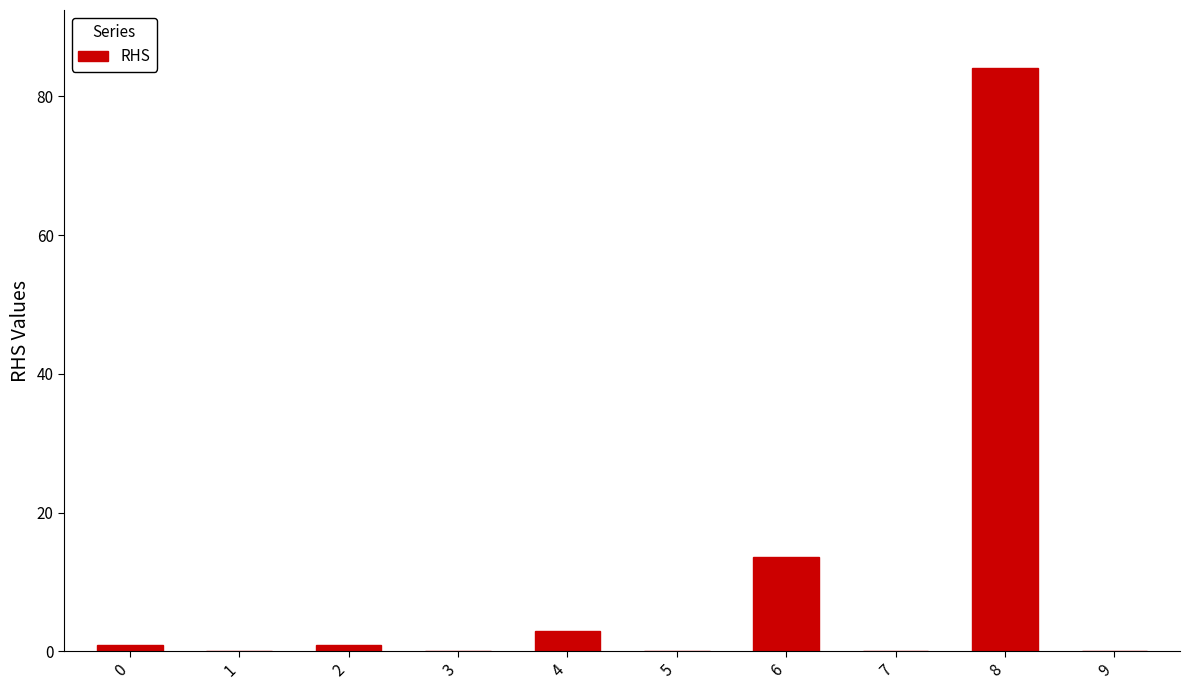

How many categories are shown in the chart?

10